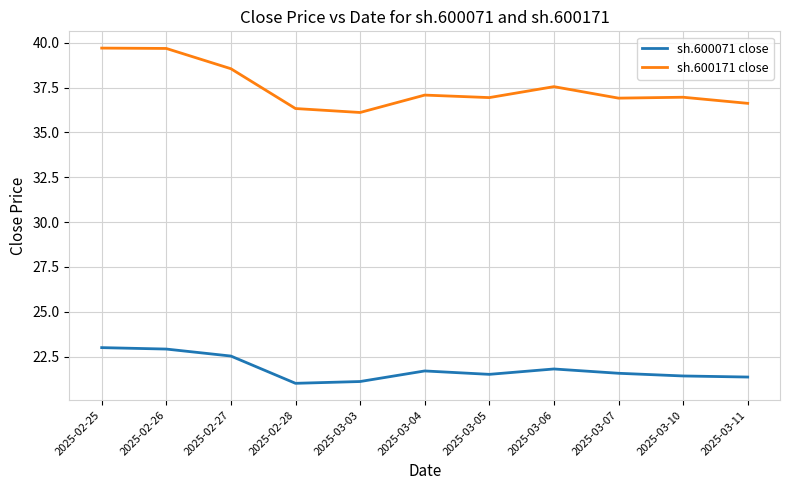

Which series has the largest range (max minus min)?

sh.600171 close